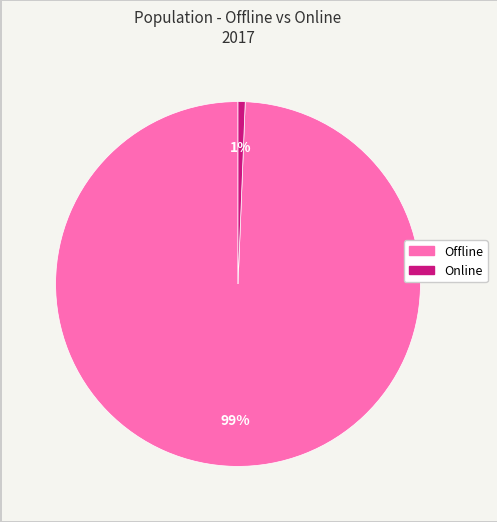

What is the smallest slice in the pie chart?

Online